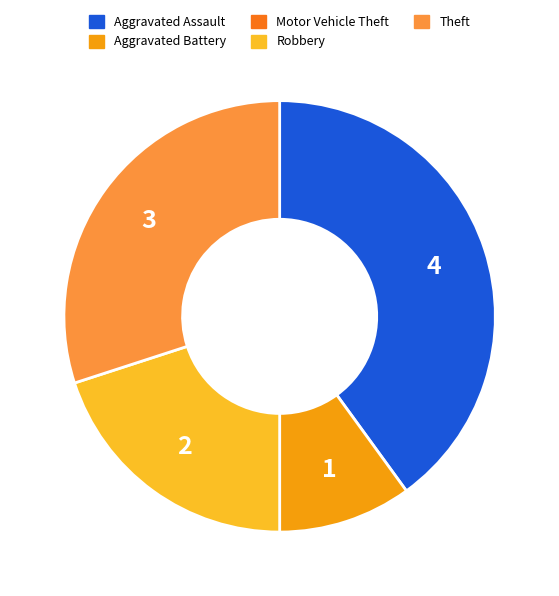

Between Robbery and Aggravated Assault, which is larger?

Aggravated Assault